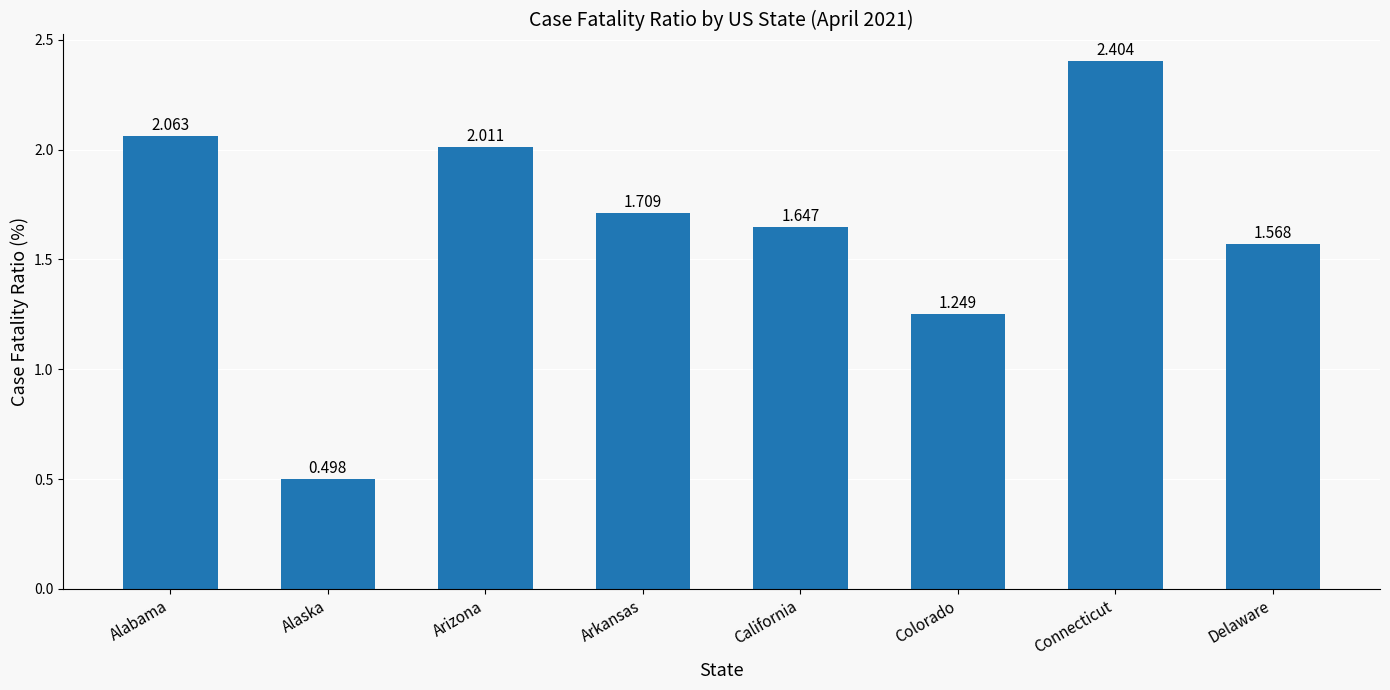

What is the label of the 5th bar from the right?

Arkansas